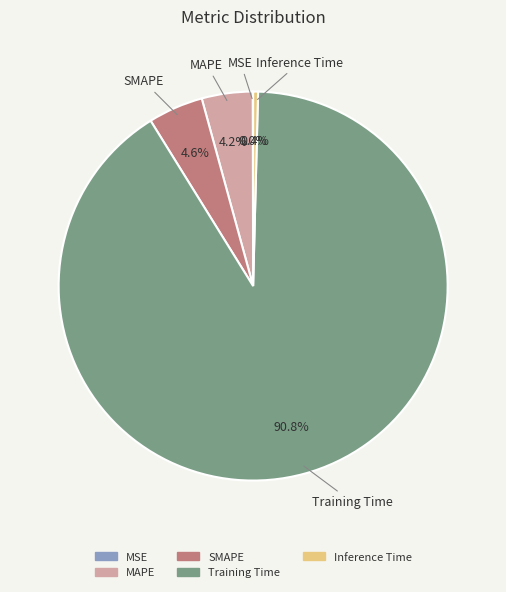

What portion of the pie excludes Inference Time?

99.6%